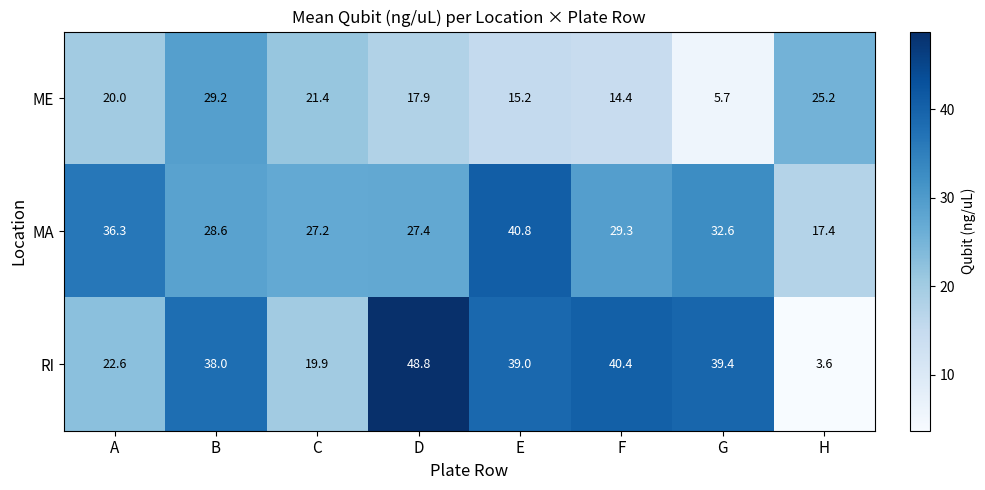

Rank the series at D from highest to lowest value.

RI, MA, ME